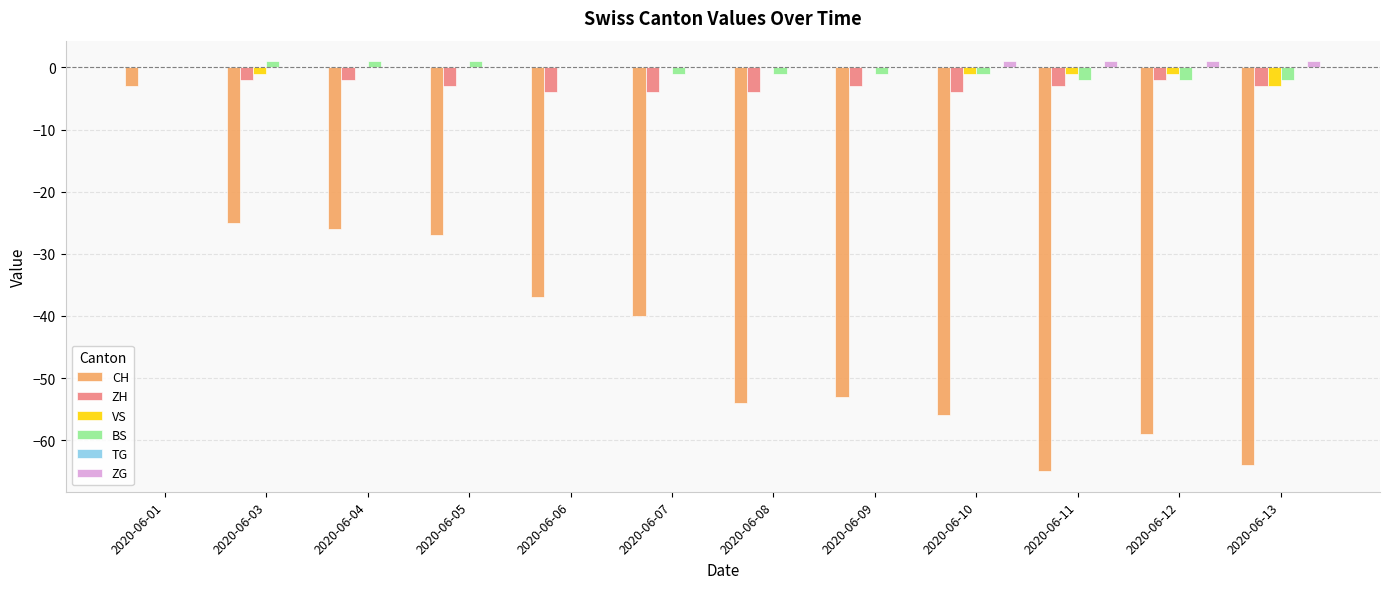

The BS series shows 0 at 2020-06-06. True or false?

True